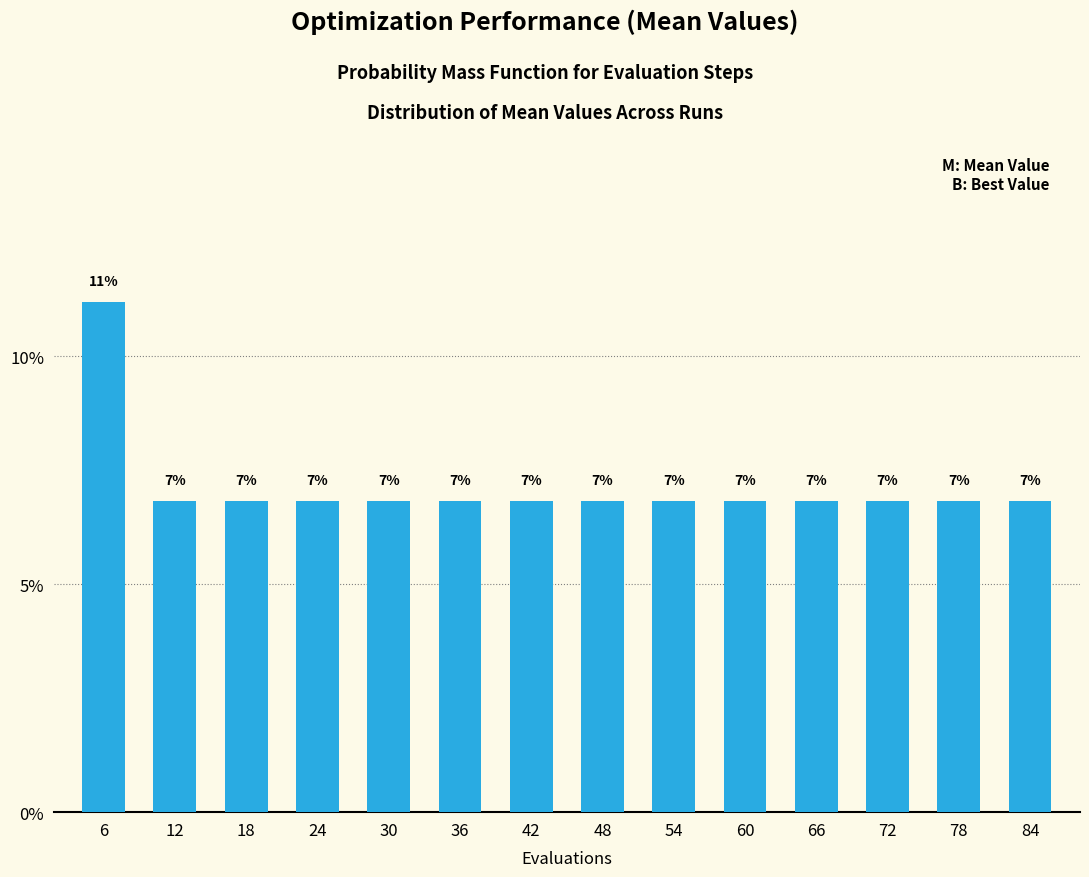

Are the bars horizontal?

No